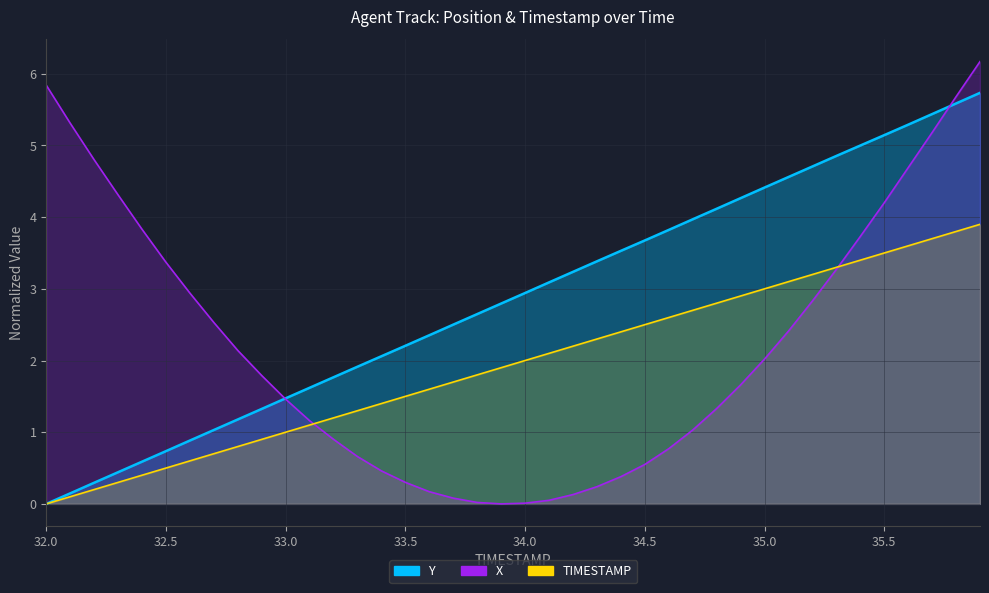

Is it true that Y equals 4.5 at 34.0?

False